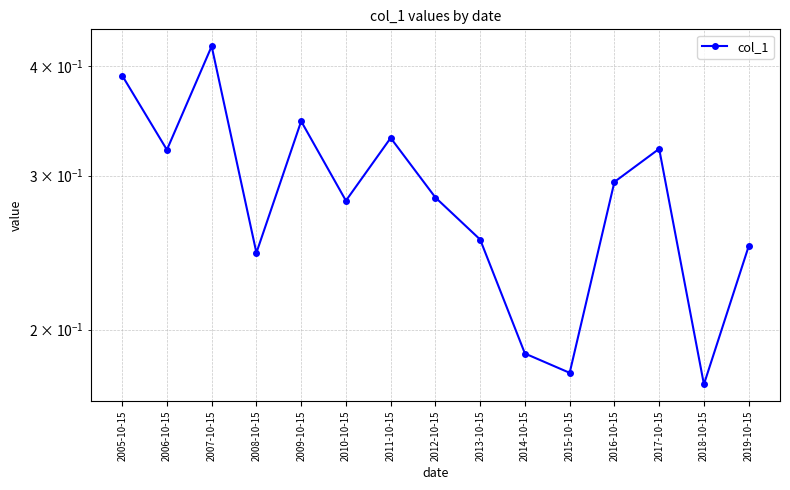

What value does the data have at 2015-10-15?

0.2